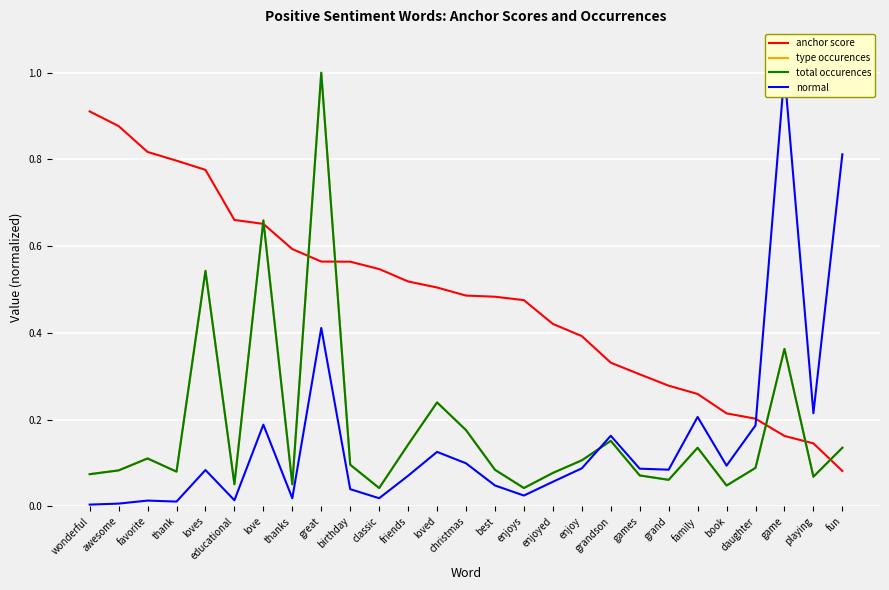

Does the chart display data point markers on the line(s)?

No